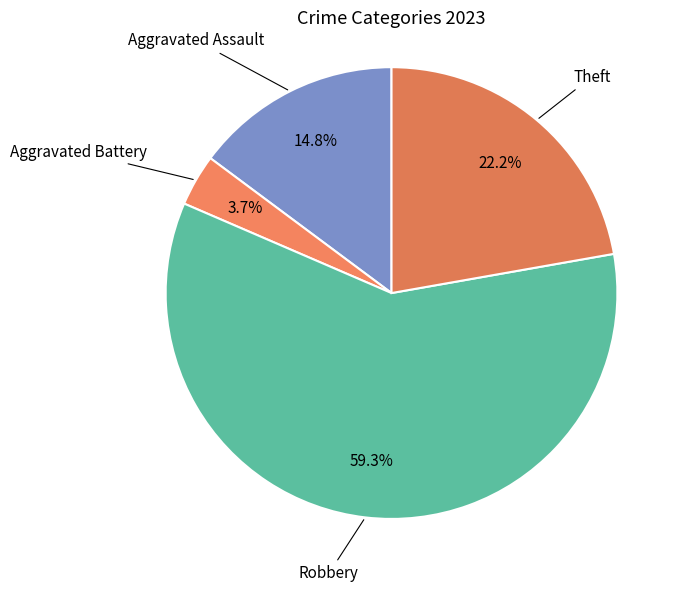

True or false: Aggravated Assault accounts for 15% of the total.

True